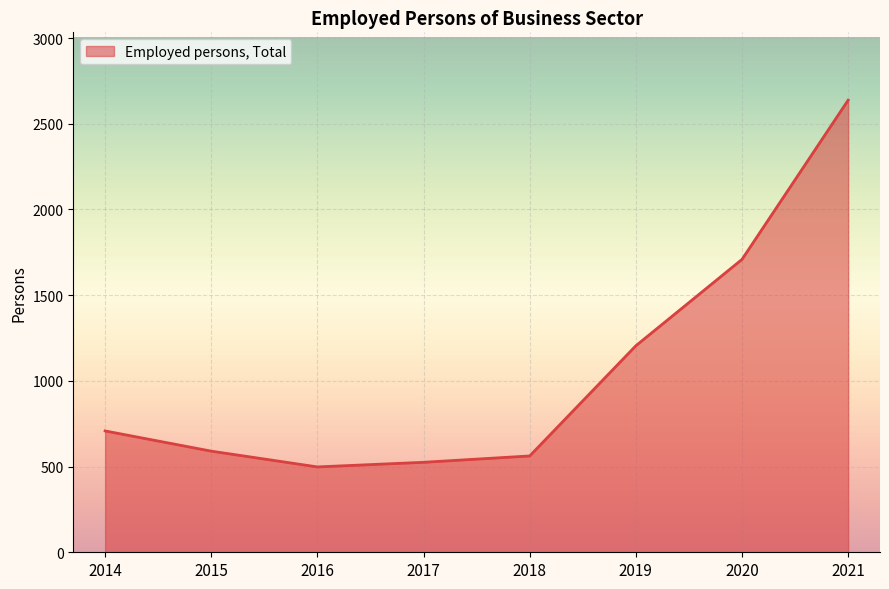

Reading left to right, what are all the values shown in this chart?

708.0	590.0	498.0	525.0	562.0	1205.0	1709.0	2638.0